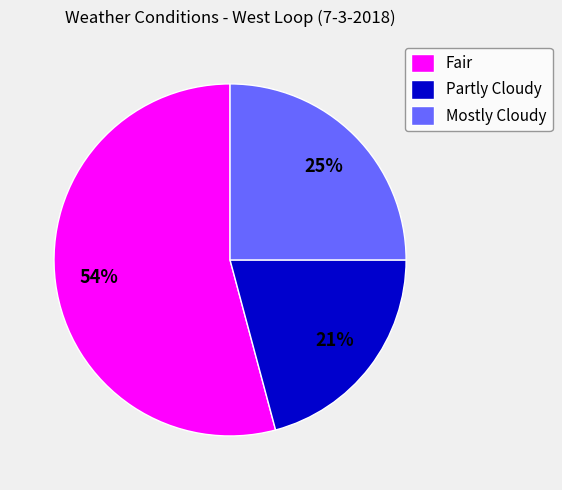

The Partly Cloudy slice represents 21% of the pie. True or false?

True